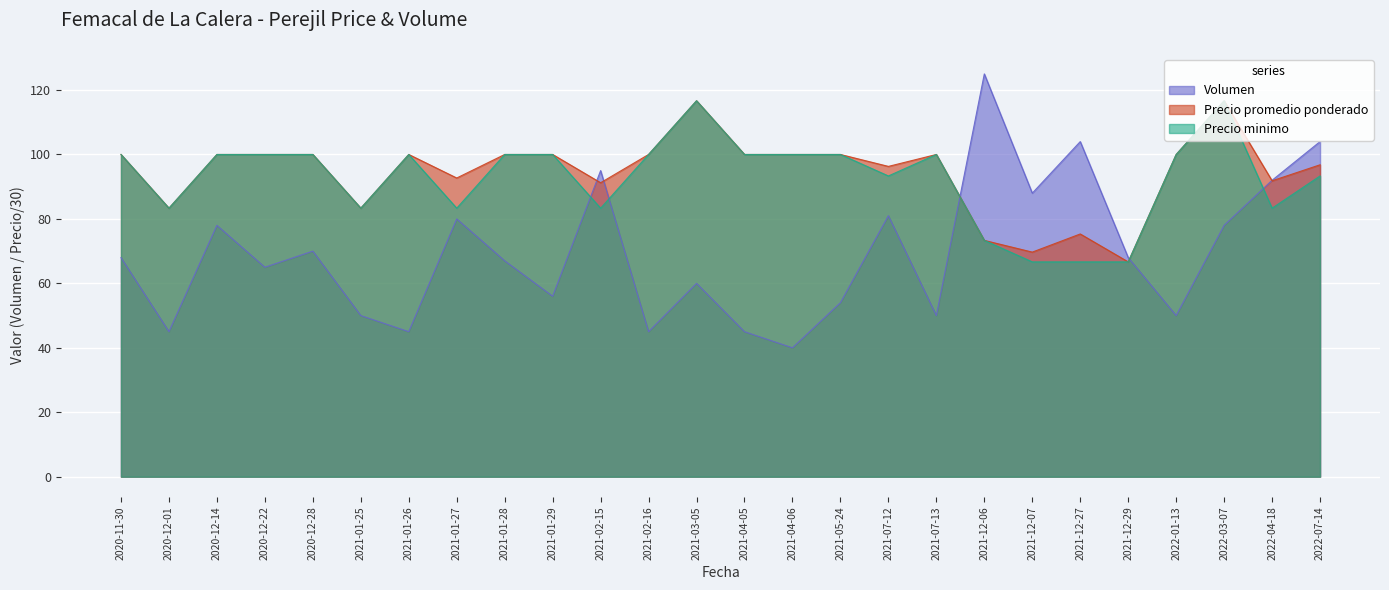

Reading left to right, what are all the values shown in this chart?

Volumen: 2020-11-30=68.0	2020-12-01=45.0	2020-12-14=78.0	2020-12-22=65.0	2020-12-28=70.0	2021-01-25=50.0	2021-01-26=45.0	2021-01-27=80.0	2021-01-28=67.0	2021-01-29=56.0	2021-02-15=95.0	2021-02-16=45.0	2021-03-05=60.0	2021-04-05=45.0	2021-04-06=40.0	2021-05-24=54.0	2021-07-12=81.0	2021-07-13=50.0	2021-12-06=125.0	2021-12-07=88.0	2021-12-27=104.0	2021-12-29=68.0	2022-01-13=50.0	2022-03-07=78.0	2022-04-18=92.0	2022-07-14=104.0
Precio promedio ponderado: 2020-11-30=100.0	2020-12-01=83.3	2020-12-14=100.0	2020-12-22=100.0	2020-12-28=100.0	2021-01-25=83.3	2021-01-26=100.0	2021-01-27=92.7	2021-01-28=100.0	2021-01-29=100.0	2021-02-15=91.2	2021-02-16=100.0	2021-03-05=116.7	2021-04-05=100.0	2021-04-06=100.0	2021-05-24=100.0	2021-07-12=96.3	2021-07-13=100.0	2021-12-06=73.3	2021-12-07=69.7	2021-12-27=75.3	2021-12-29=66.7	2022-01-13=100.0	2022-03-07=116.7	2022-04-18=91.8	2022-07-14=96.8
Precio minimo: 2020-11-30=100.0	2020-12-01=83.3	2020-12-14=100.0	2020-12-22=100.0	2020-12-28=100.0	2021-01-25=83.3	2021-01-26=100.0	2021-01-27=83.3	2021-01-28=100.0	2021-01-29=100.0	2021-02-15=83.3	2021-02-16=100.0	2021-03-05=116.7	2021-04-05=100.0	2021-04-06=100.0	2021-05-24=100.0	2021-07-12=93.3	2021-07-13=100.0	2021-12-06=73.3	2021-12-07=66.7	2021-12-27=66.7	2021-12-29=66.7	2022-01-13=100.0	2022-03-07=116.7	2022-04-18=83.3	2022-07-14=93.3